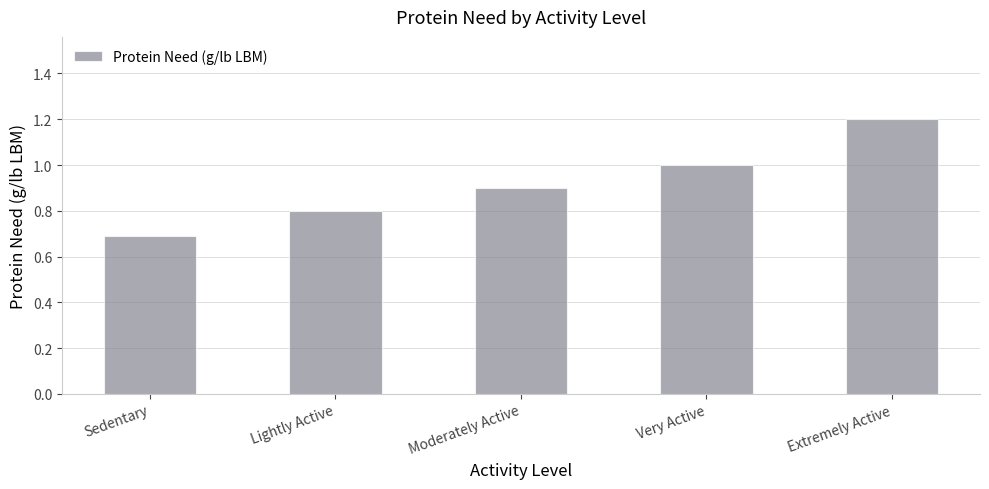

Which has a higher value, Sedentary or Very Active?

Very Active